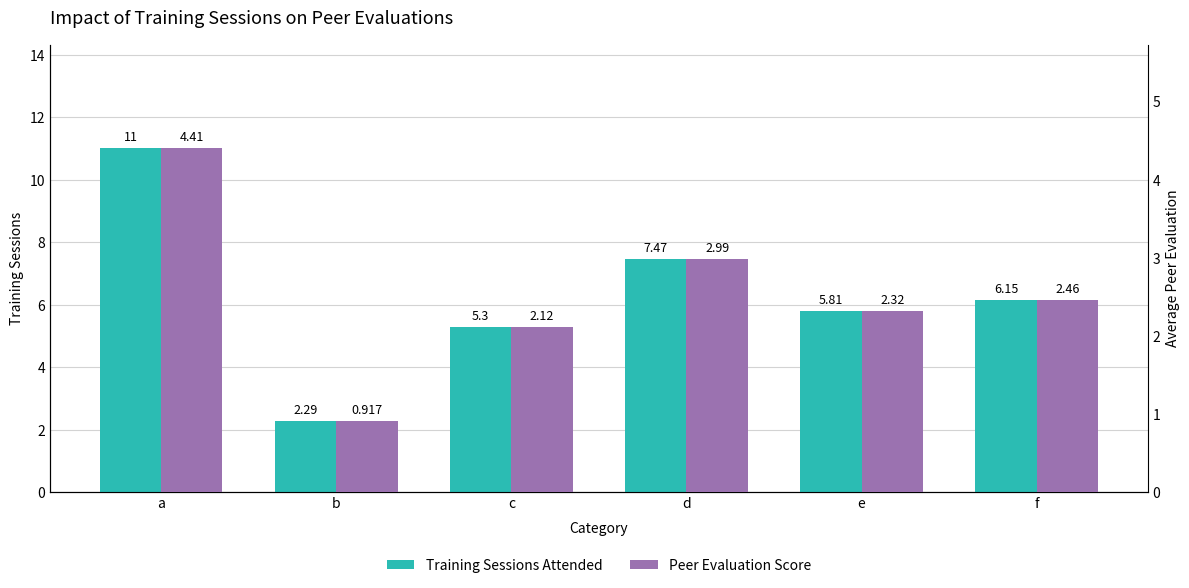

Reading left to right, list all the values displayed in this chart.

Training Sessions Attended: 11.0	2.3	5.3	7.5	5.8	6.1
Peer Evaluation Score: 4.4	0.9	2.1	3.0	2.3	2.5